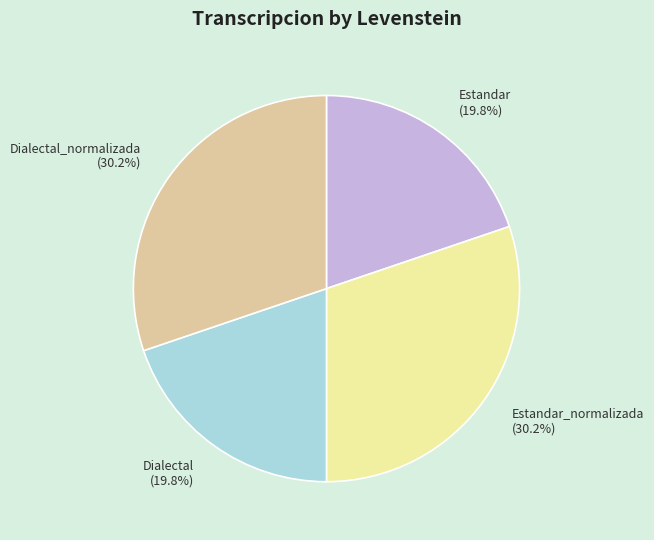

Is the sum of Dialectal and Estandar greater than half?

No